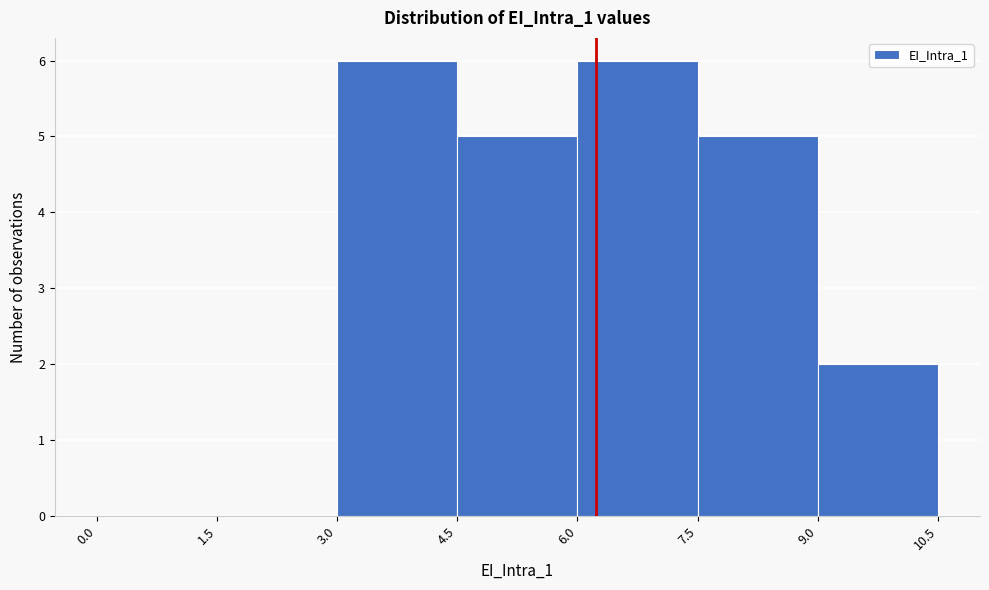

Reading left to right, list every bar in this chart as the range it spans on the x-axis followed by its height. The values are not printed on the chart, so give them approximately, as read against the axis.

0.0 to 1.5: 0
1.5 to 3.0: 0
3.0 to 4.5: 6
4.5 to 6.0: 5
6.0 to 7.5: 6
7.5 to 9.0: 5
9.0 to 10.5: 2